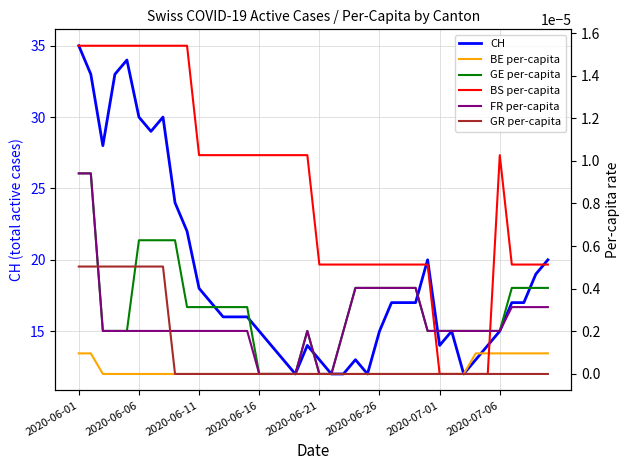

Which series changed the most between 2020-06-01 and 17?

CH